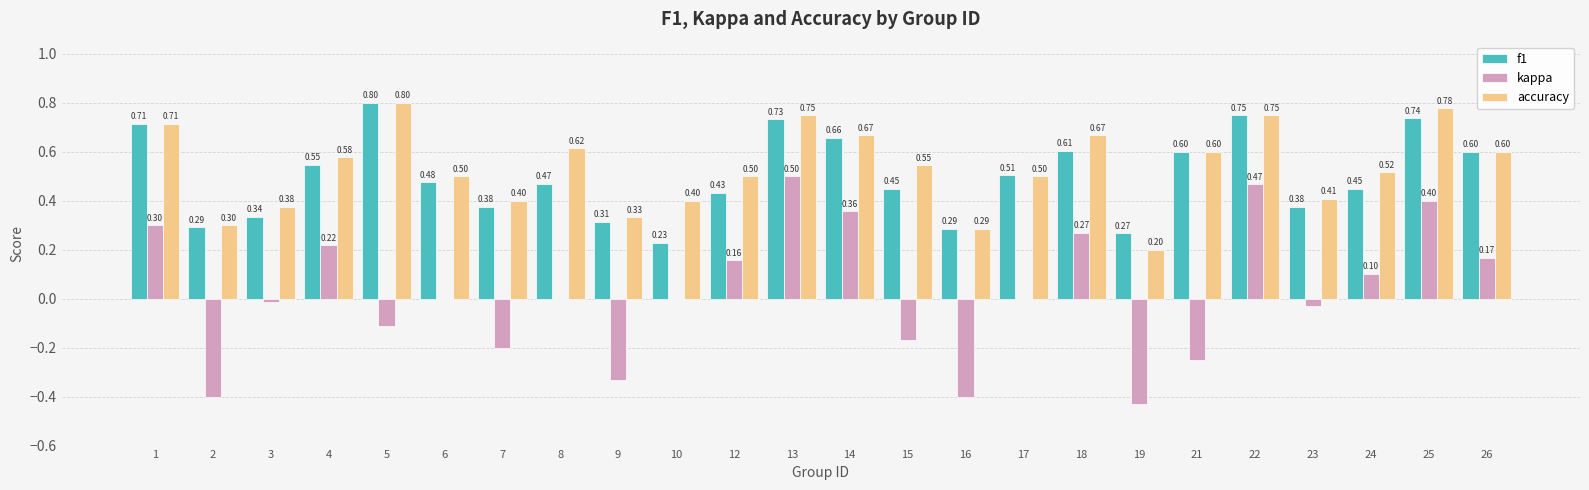

Where is accuracy nearest to the value 0?

19